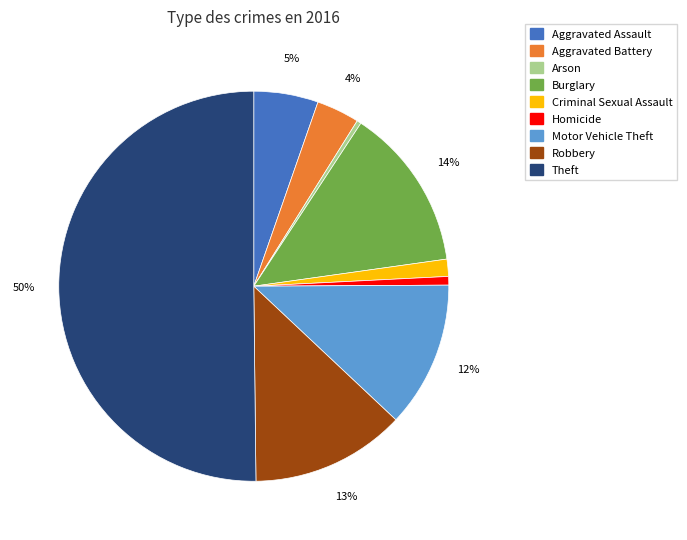

Does Aggravated Battery account for over 50% of the chart?

No